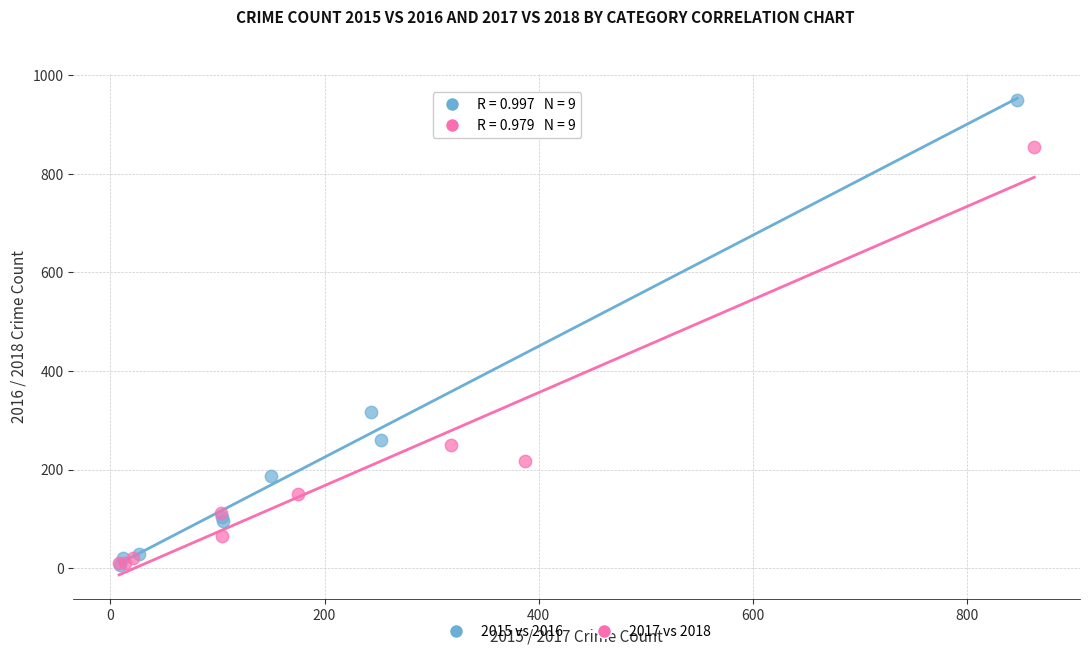

What are all the series names shown in the legend?

2015 vs 2016, 2017 vs 2018